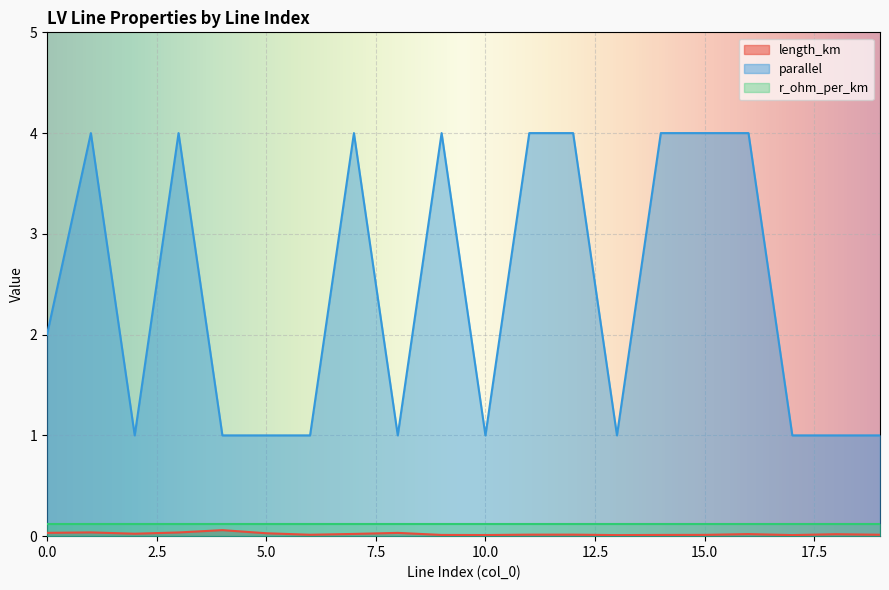

True or false: parallel and length_km intersect in this chart.

False